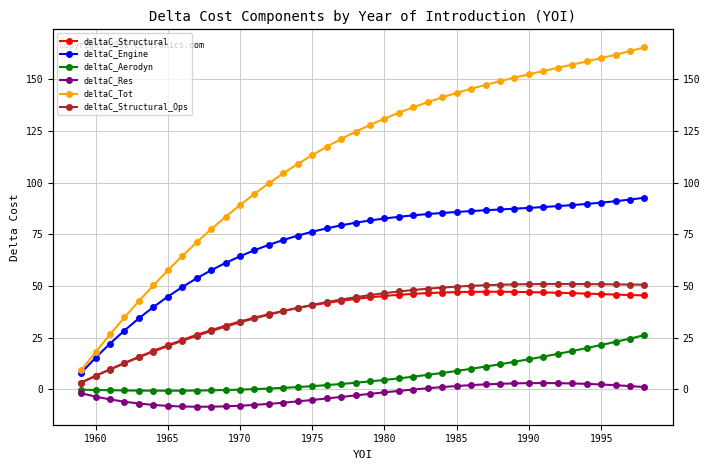

Reading left to right, what are all the values shown in this chart?

deltaC_Structural: 3.3	6.5	9.7	12.8	15.8	18.6	21.3	23.9	26.4	28.7	30.8	32.8	34.7	36.4	38.0	39.4	40.7	41.8	42.8	43.7	44.5	45.2	45.8	46.2	46.6	46.9	47.0	47.2	47.2	47.2	47.2	47.0	46.9	46.7	46.5	46.3	46.1	45.9	45.6	45.4
deltaC_Engine: 7.9	15.3	22.1	28.5	34.4	39.8	44.8	49.5	53.7	57.6	61.2	64.4	67.3	69.9	72.3	74.4	76.2	77.9	79.3	80.6	81.7	82.7	83.5	84.2	84.8	85.3	85.8	86.2	86.6	87.0	87.4	87.8	88.2	88.6	89.1	89.7	90.3	91.0	91.8	92.7
deltaC_Aerodyn: -0.2	-0.3	-0.4	-0.5	-0.6	-0.6	-0.6	-0.6	-0.6	-0.5	-0.3	-0.1	0.1	0.4	0.7	1.1	1.6	2.1	2.6	3.2	3.9	4.6	5.3	6.2	7.0	7.9	8.9	9.9	11.0	12.2	13.3	14.6	15.8	17.2	18.6	20.0	21.5	23.0	24.6	26.2
deltaC_Res: -1.9	-3.5	-4.8	-6.0	-6.8	-7.5	-8.0	-8.3	-8.4	-8.4	-8.2	-7.9	-7.5	-7.0	-6.4	-5.8	-5.1	-4.4	-3.7	-2.9	-2.2	-1.4	-0.7	-0.1	0.6	1.1	1.6	2.1	2.4	2.7	2.9	3.0	3.1	3.0	2.9	2.7	2.4	2.0	1.6	1.1
deltaC_Tot: 9.2	18.0	26.6	34.8	42.7	50.3	57.5	64.5	71.1	77.4	83.4	89.2	94.6	99.7	104.5	109.1	113.3	117.4	121.1	124.6	127.9	131.0	133.8	136.5	139.0	141.3	143.4	145.4	147.3	149.1	150.8	152.4	154.0	155.5	157.1	158.6	160.2	161.9	163.6	165.5
deltaC_Structural_Ops: 3.3	6.5	9.6	12.6	15.5	18.3	20.9	23.5	25.9	28.2	30.3	32.4	34.3	36.1	37.8	39.4	40.9	42.2	43.5	44.6	45.6	46.5	47.3	48.1	48.7	49.2	49.7	50.1	50.4	50.6	50.8	50.9	51.0	51.0	51.0	50.9	50.9	50.8	50.7	50.6